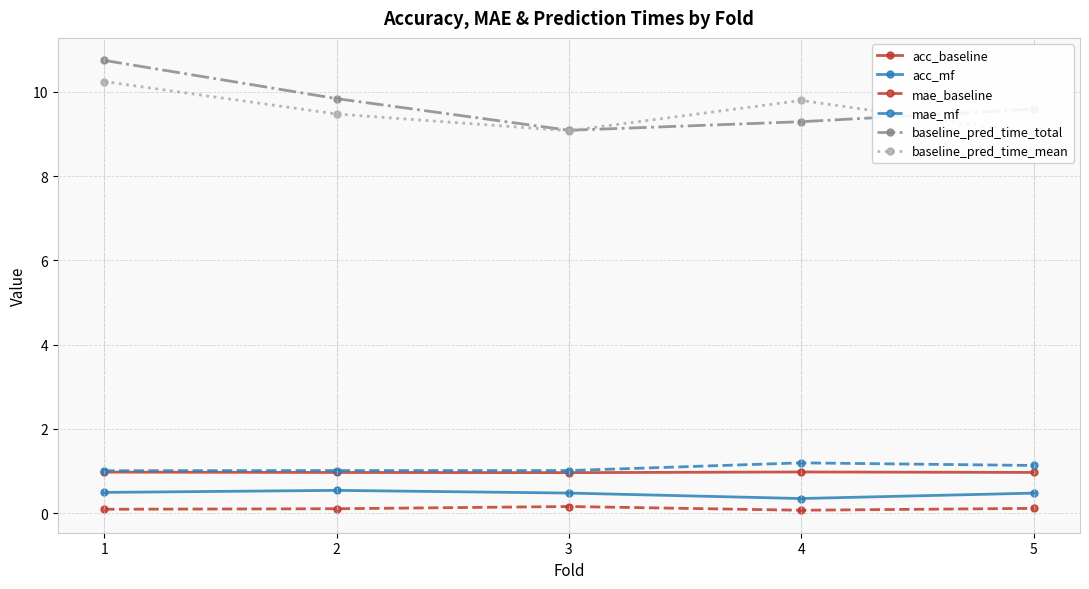

What is the spread (max minus min) of values at 3?

8.9